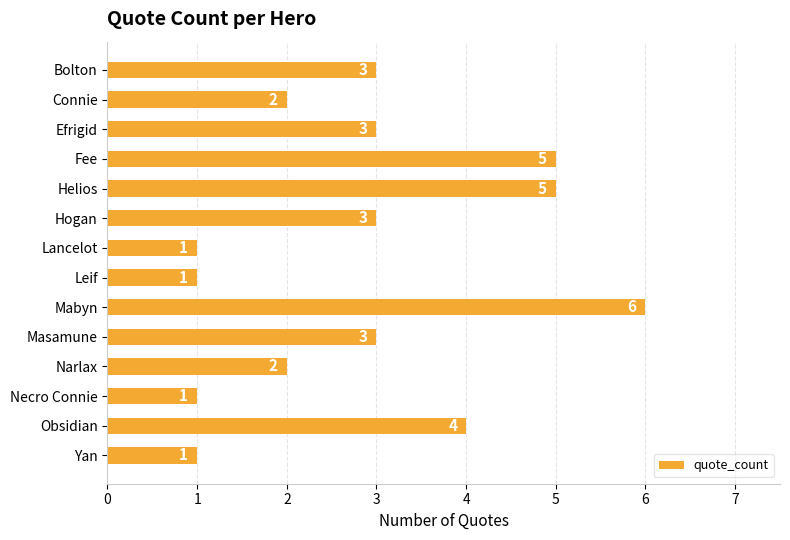

What is the average value?

3